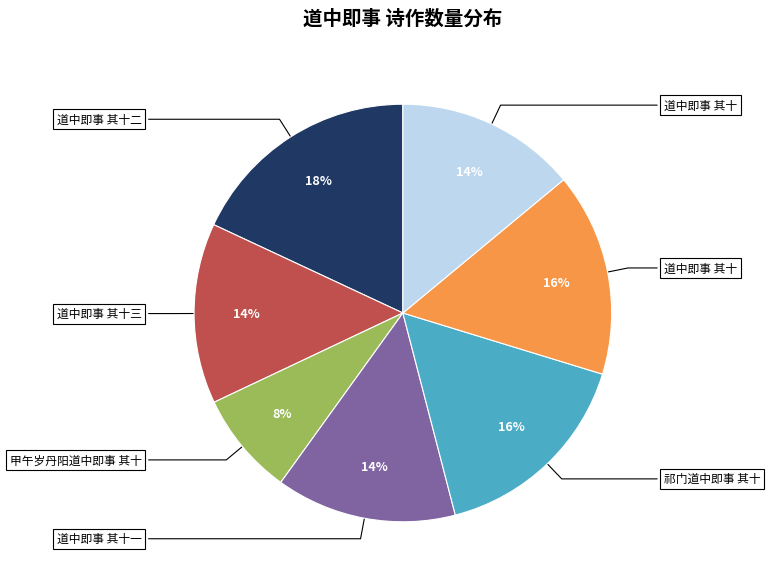

To the nearest percent, what is the average slice percentage?

14%